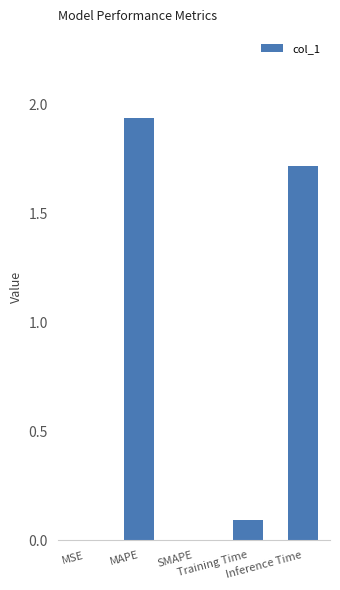

Which category has the highest value across all series?

MAPE